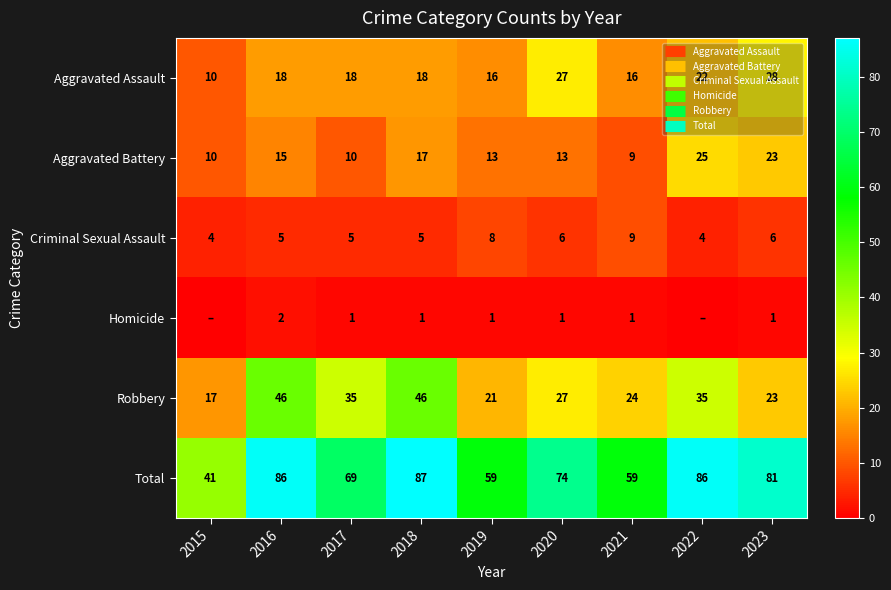

Where does the Aggravated Assault series first go above 18?

2020